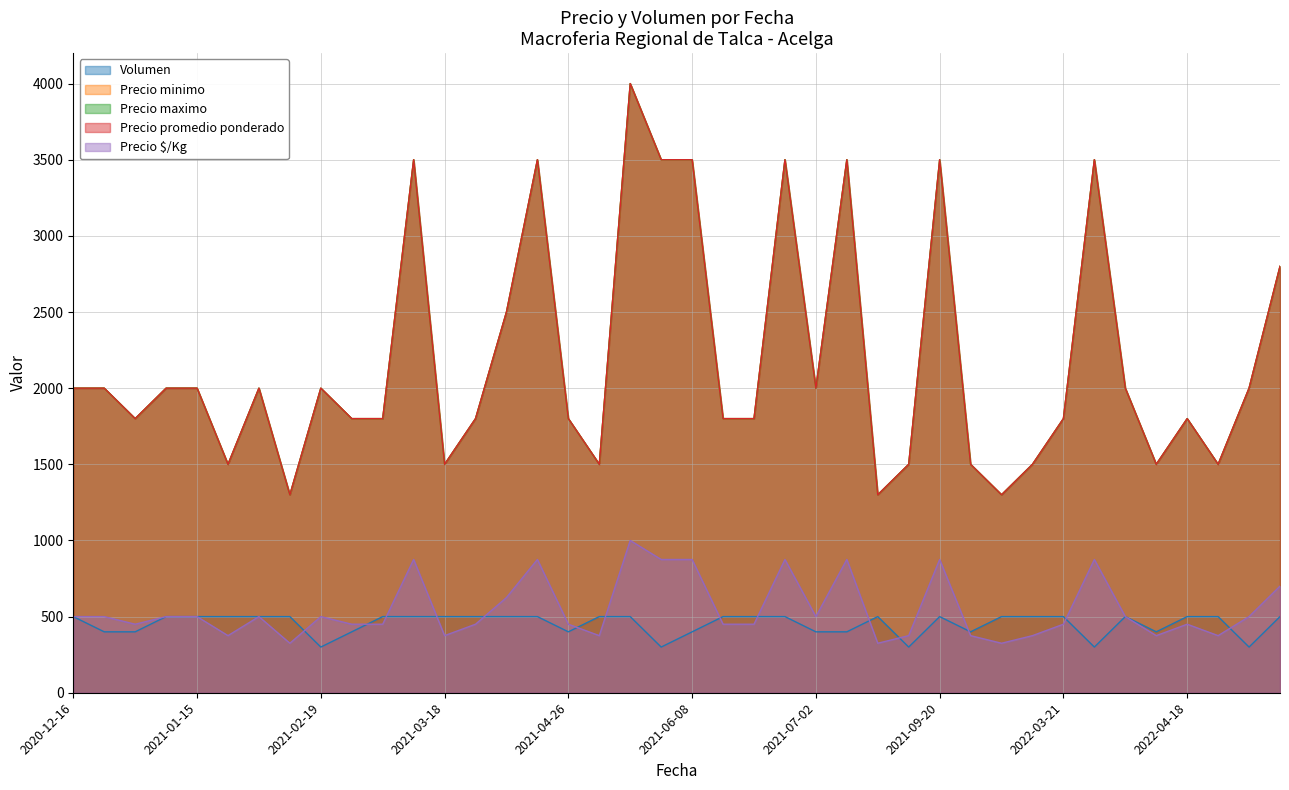

What is the value of the Precio maximo point at the 13th from the left?

1500